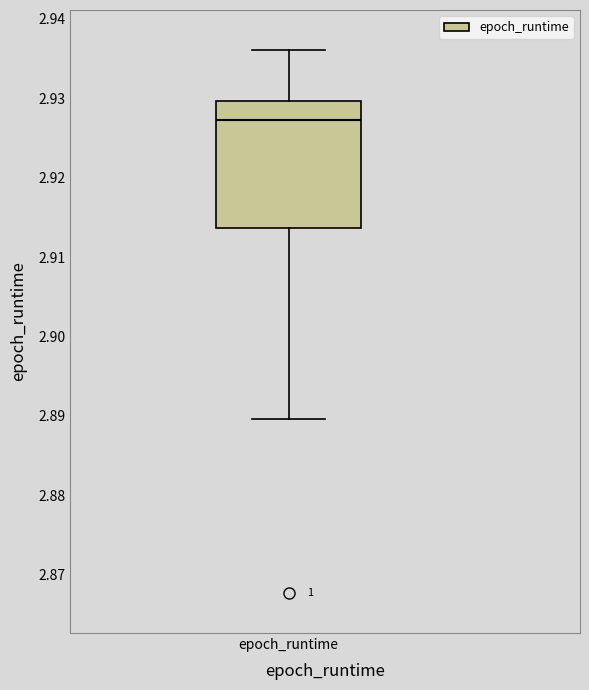

Where does the lower whisker of the box for epoch_runtime end on the y-axis? The values are not printed on the chart, so give them approximately, as read against the axis.

2.890